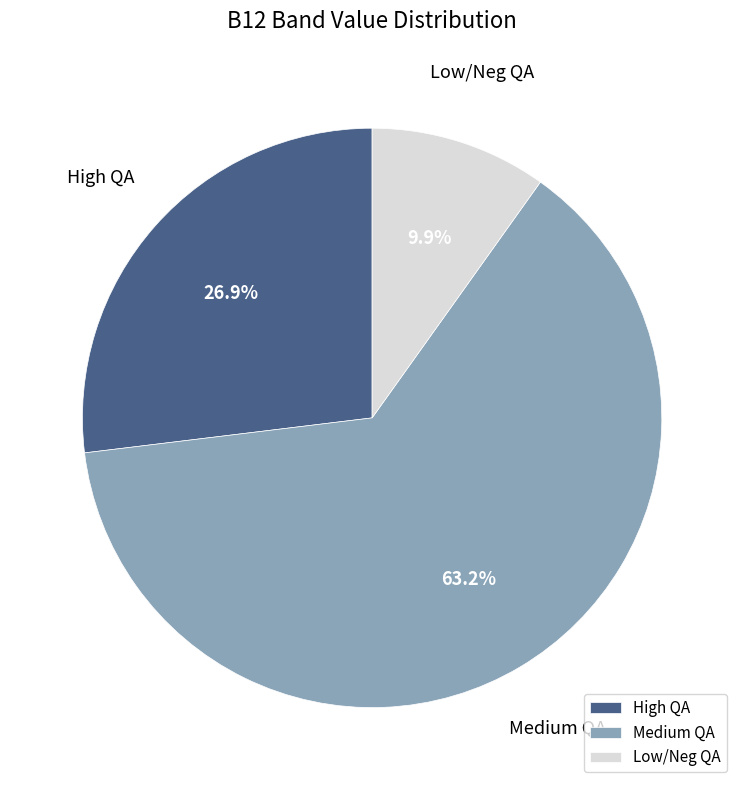

Is Medium QA the majority of the pie?

Yes